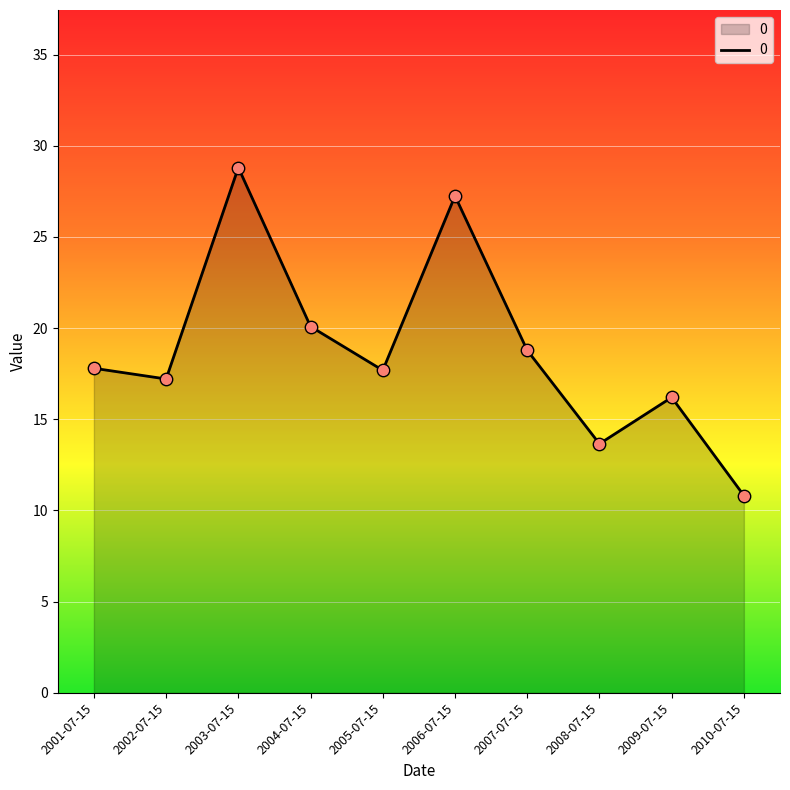

Between 2009-07-15 and 2006-07-15, which is larger?

2006-07-15